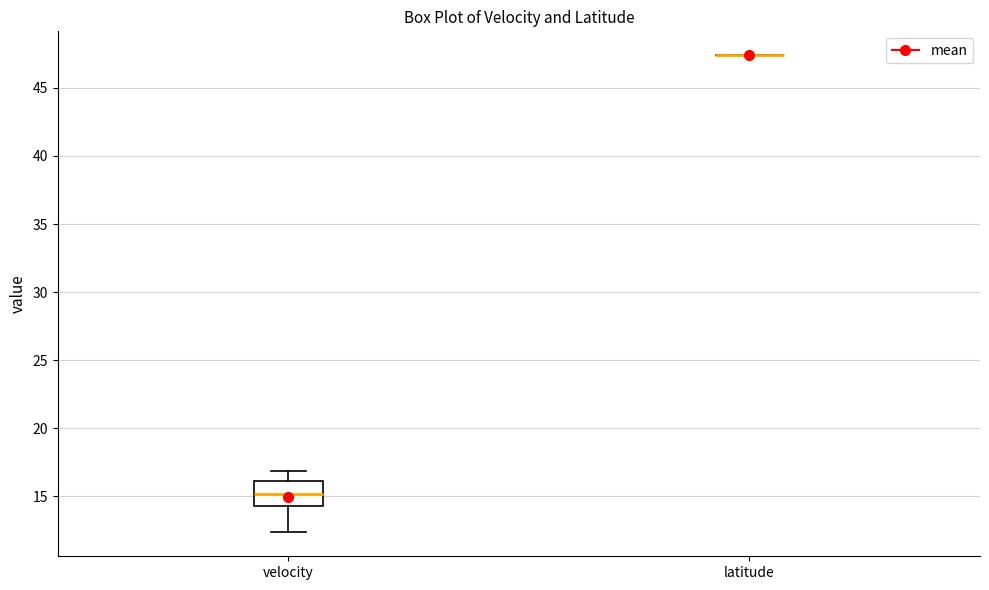

Reading left to right, read every box against the y-axis: the position of its median line, the range the box covers, and the ends of its whiskers. The values are not printed on the chart, so give them approximately, as read against the axis.

velocity: median 15.0, box 14.5 to 16.0, whiskers 12.5 to 17.0
latitude: box collapsed to a line at 47.5, whiskers 47.5 to 47.5